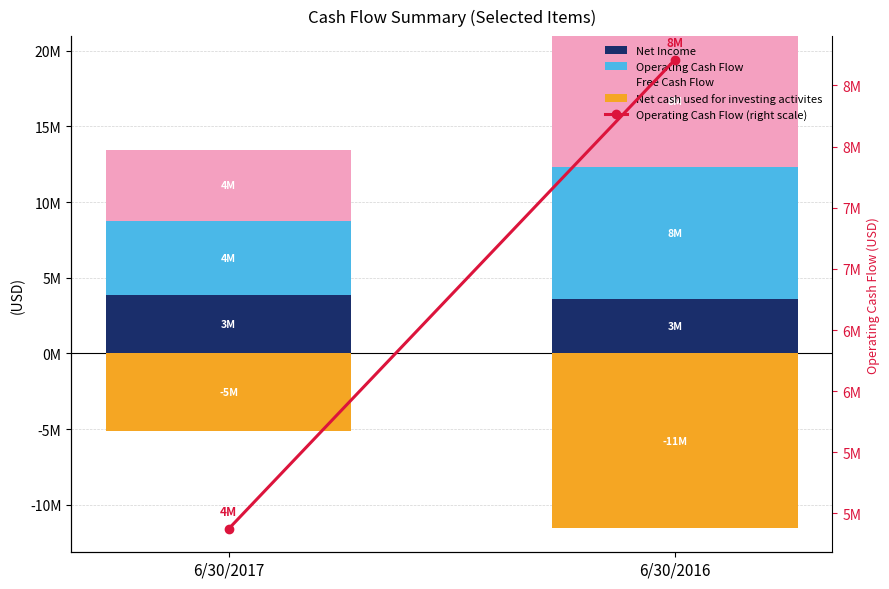

Rank the series by their maximum value, from highest to lowest.

Operating Cash Flow, Operating Cash Flow (right scale), Free Cash Flow, Net Income, Net cash used for investing activites